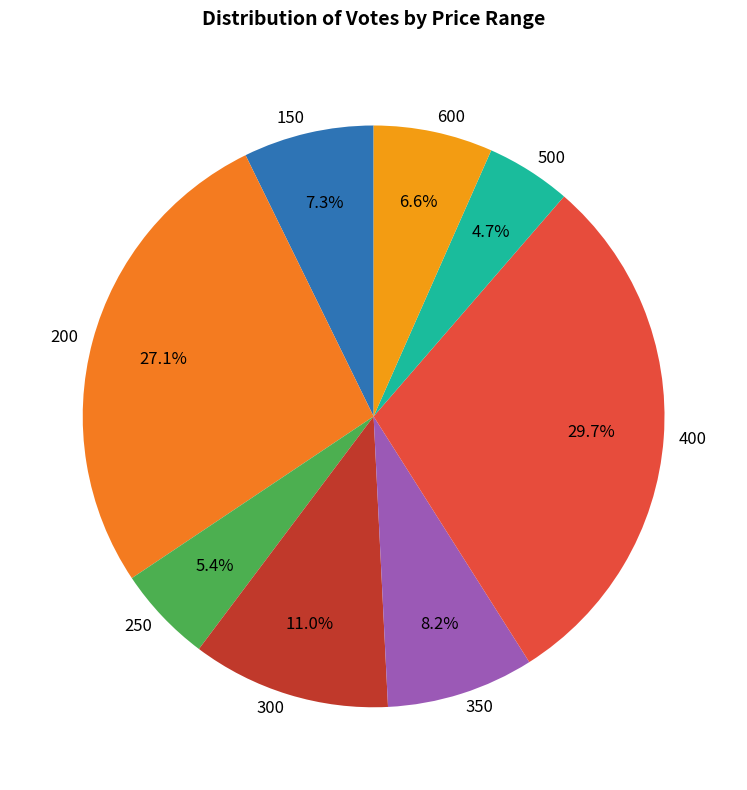

What percentage is the 300 slice, to the nearest percent?

11%